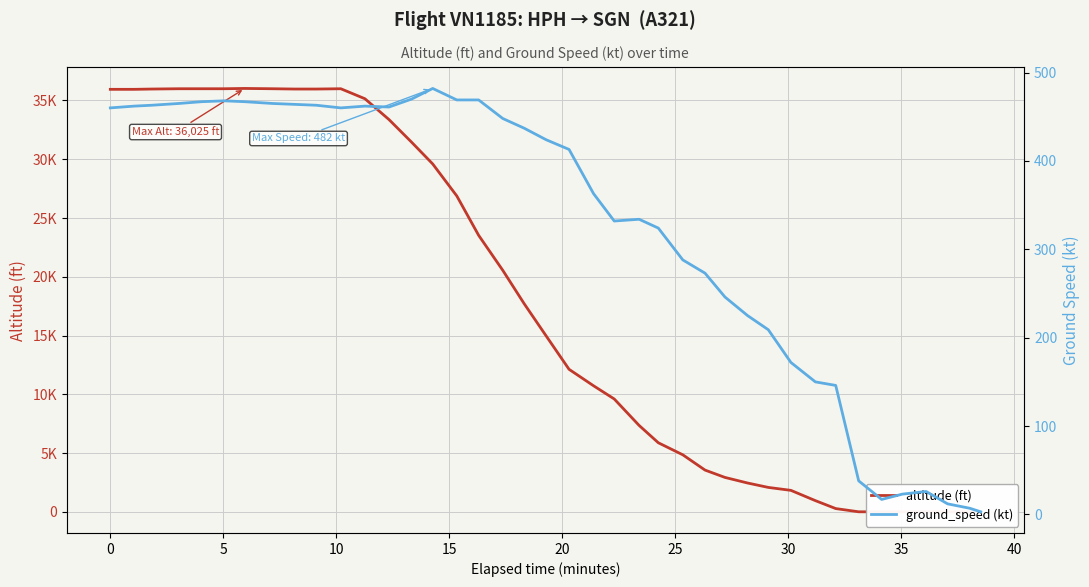

What is the difference between the maximum and minimum values in the ground_speed series?

479